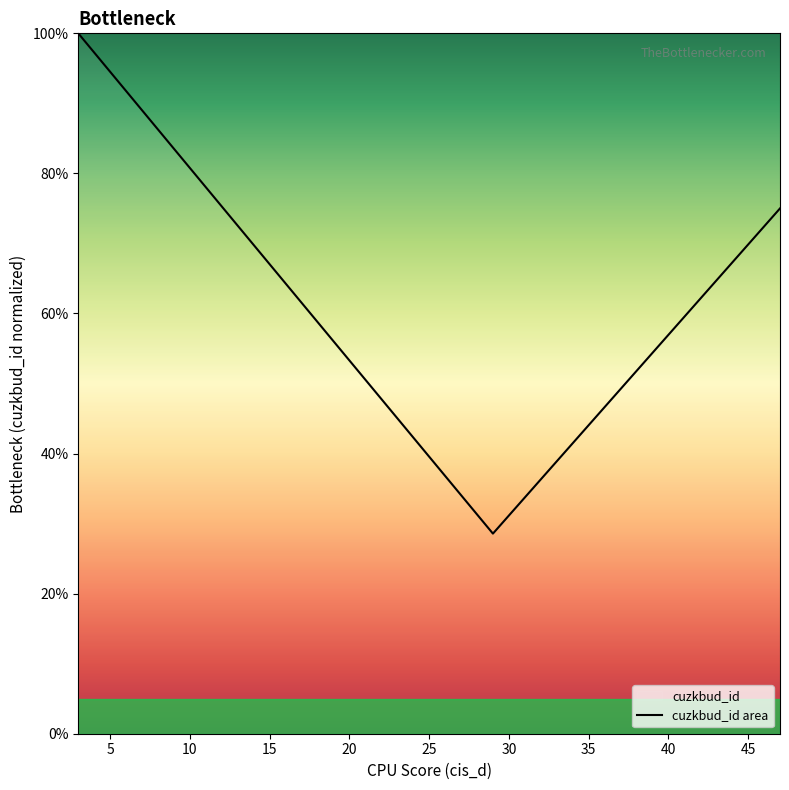

What is the value of the 6th point from the left?

69.8